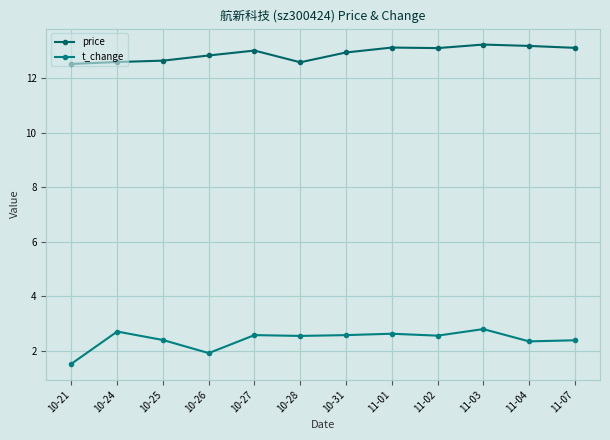

Is it true that price equals 13.2 at 11-03?

True